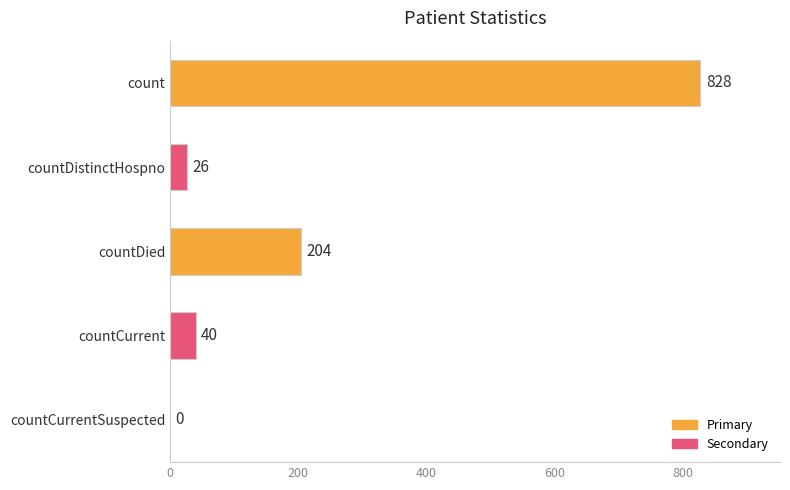

Reading top to bottom, list all the values displayed in this chart.

count=828	countDistinctHospno=26	countDied=204	countCurrent=40	countCurrentSuspected=0